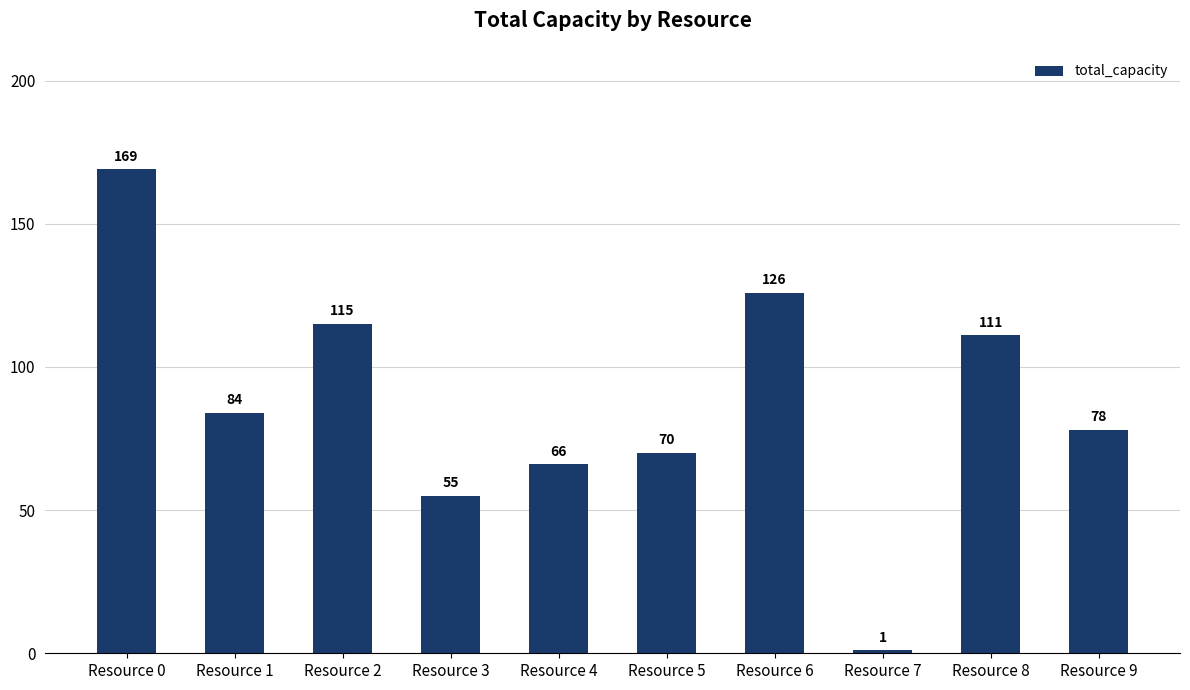

What is the sum of all values?

875